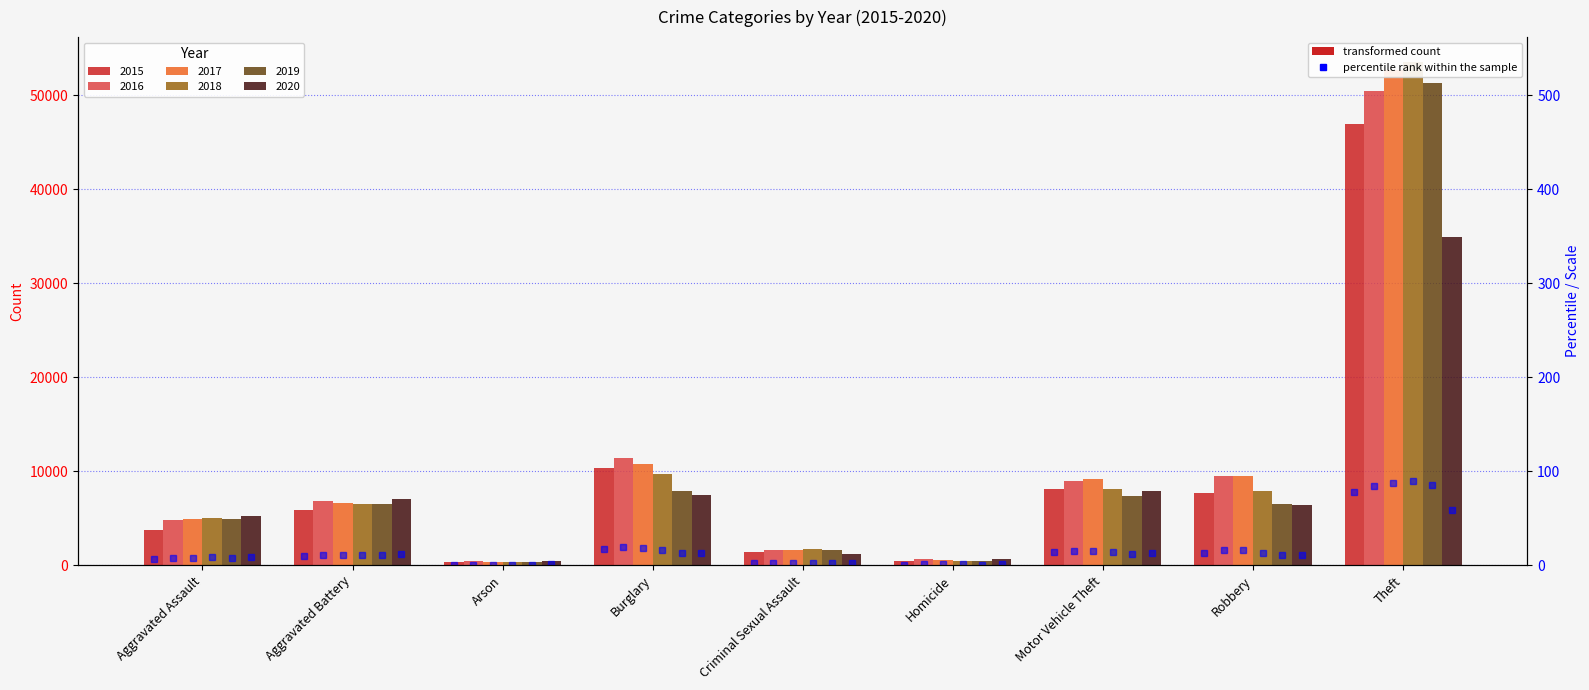

What position from the left is Aggravated Assault?

1